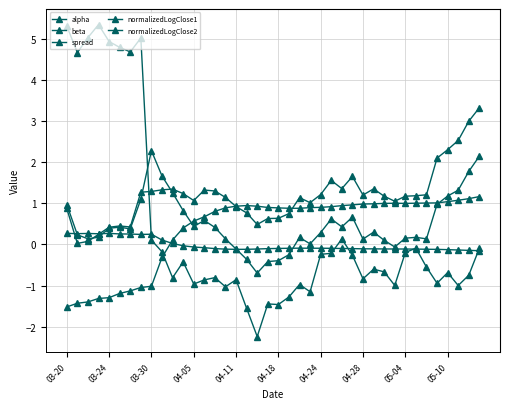

What is the lowest value of the beta series?

-1.5